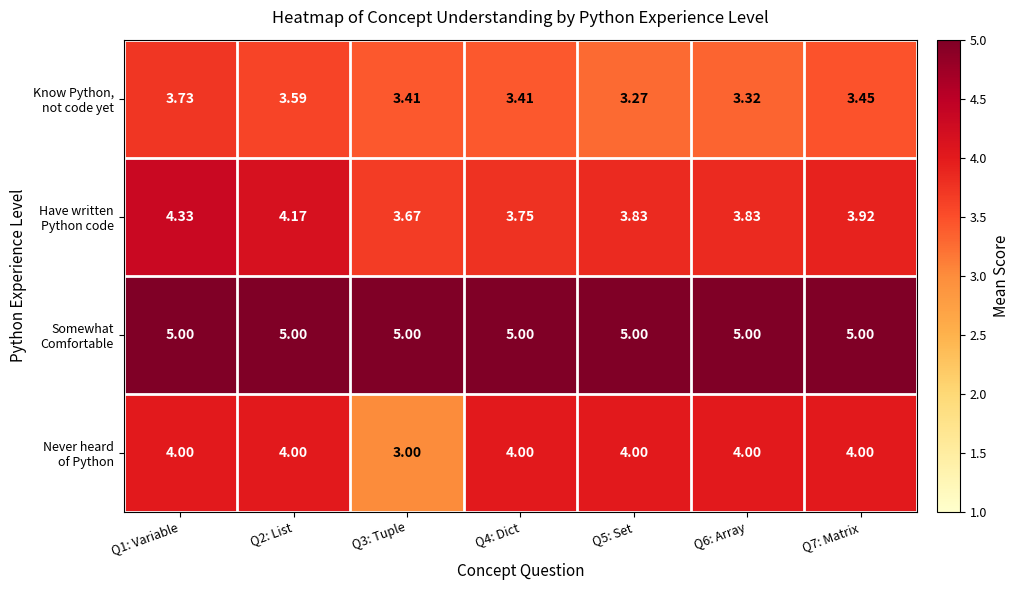

Count the number of categories in the chart.

7